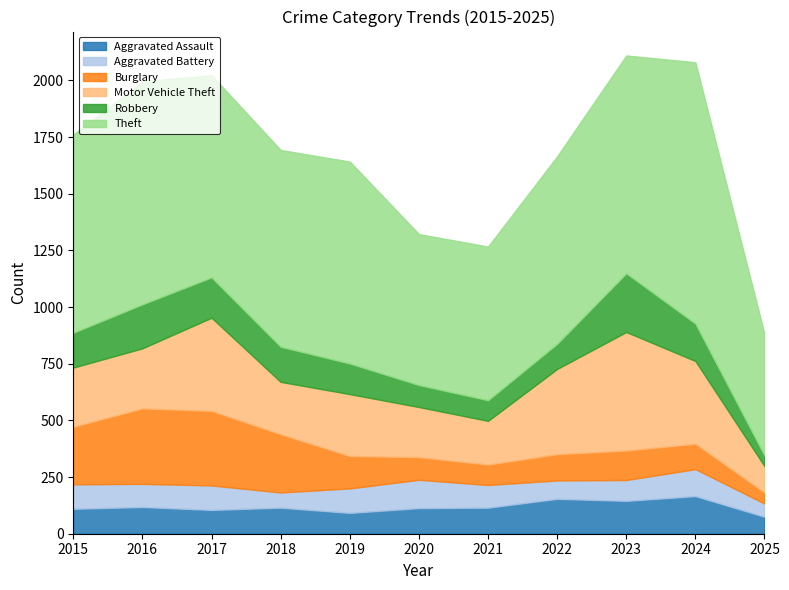

What is the total value across all series at 2020?

1322